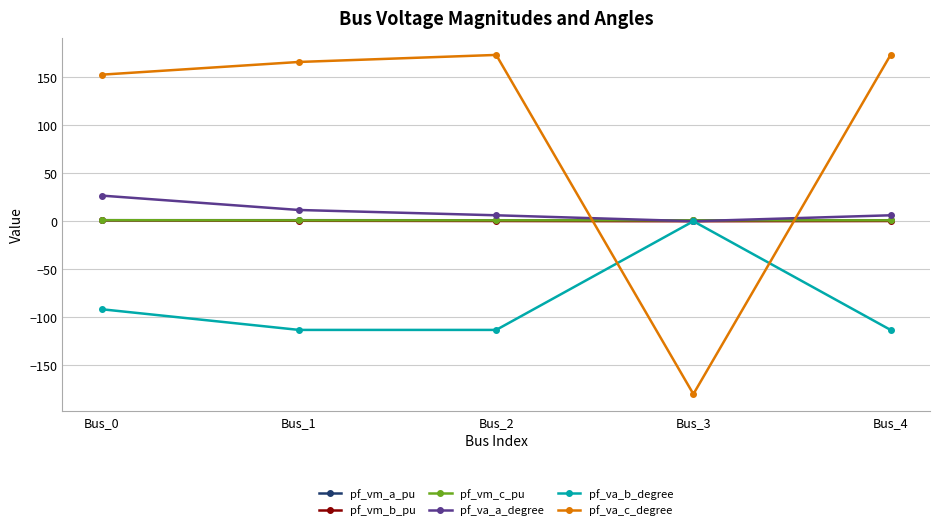

True or false: pf_va_b_degree has more than 2 points higher than both neighbors.

False